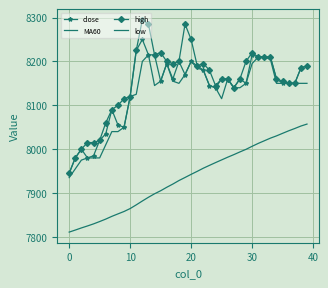

Reading right to left, what are all the values shown in this chart?

close: 8190.0	8185.0	8150.0	8150.0	8150.0	8160.0	8210.0	8210.0	8210.0	8215.0	8150.0	8160.0	8140.0	8160.0	8160.0	8140.0	8145.0	8180.0	8190.0	8200.0	8170.0	8200.0	8160.0	8195.0	8155.0	8215.0	8215.0	8250.0	8225.0	8120.0	8050.0	8055.0	8090.0	8035.0	8020.0	7985.0	7980.0	8000.0	7980.0	7945.0
MA60: 8057.2	8052.7	8047.1	8041.8	8036.1	8030.2	8025.1	8019.1	8013.1	8006.5	7999.6	7993.7	7987.5	7981.7	7975.5	7969.3	7963.0	7956.6	7949.4	7942.6	7935.4	7928.4	7920.4	7913.1	7905.2	7898.2	7890.3	7881.8	7873.0	7864.6	7857.9	7852.4	7846.8	7840.6	7835.0	7829.7	7824.9	7820.4	7815.6	7810.9
high: 8190.0	8185.0	8150.0	8150.0	8155.0	8160.0	8210.0	8210.0	8210.0	8220.0	8200.0	8160.0	8140.0	8160.0	8160.0	8145.0	8180.0	8195.0	8190.0	8250.0	8285.0	8200.0	8195.0	8200.0	8220.0	8215.0	8285.0	8295.0	8225.0	8120.0	8115.0	8100.0	8090.0	8060.0	8020.0	8015.0	8015.0	8000.0	7980.0	7945.0
low: 8150.0	8150.0	8150.0	8150.0	8150.0	8150.0	8205.0	8210.0	8210.0	8195.0	8150.0	8140.0	8140.0	8160.0	8115.0	8140.0	8145.0	8180.0	8185.0	8200.0	8170.0	8150.0	8155.0	8195.0	8155.0	8145.0	8215.0	8200.0	8125.0	8120.0	8050.0	8040.0	8040.0	8010.0	7980.0	7980.0	7980.0	7975.0	7955.0	7935.0